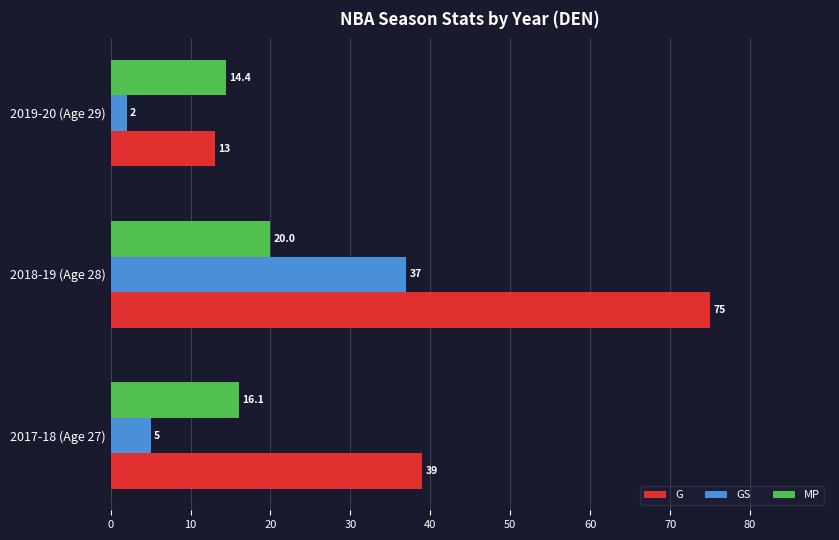

What is the average value of the G series?

42.3